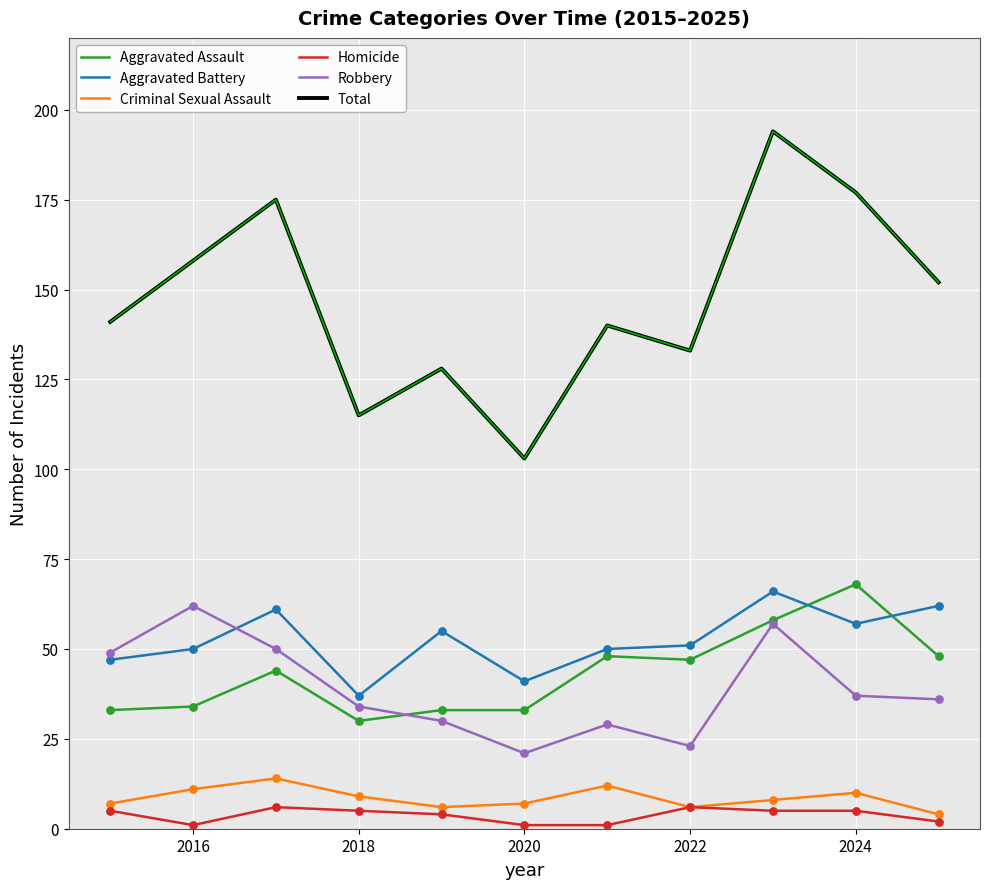

Which series has the widest spread of values?

Total